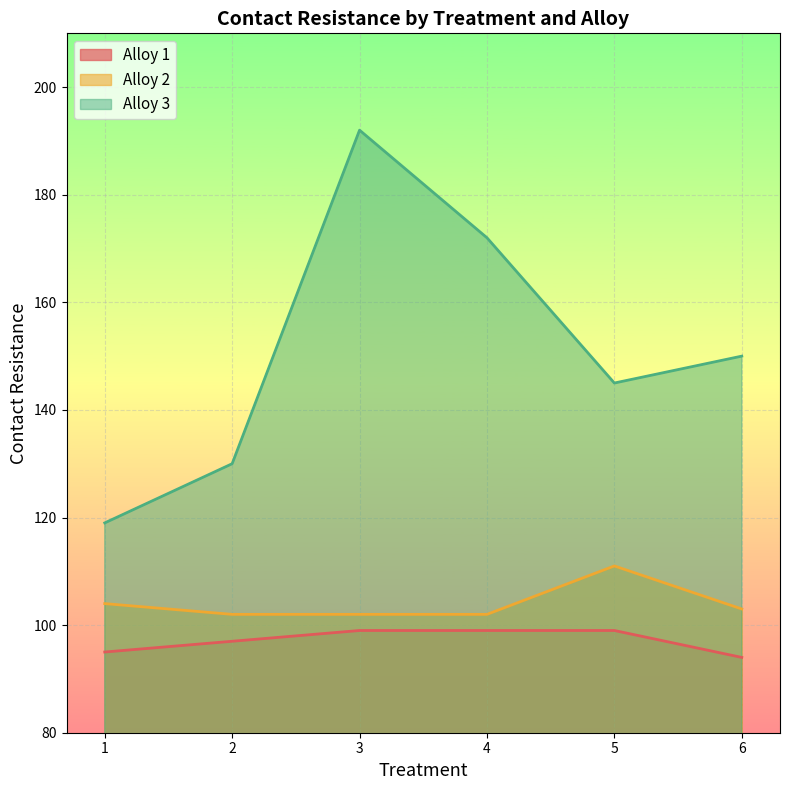

What is the spread (max minus min) of values at 3?

93